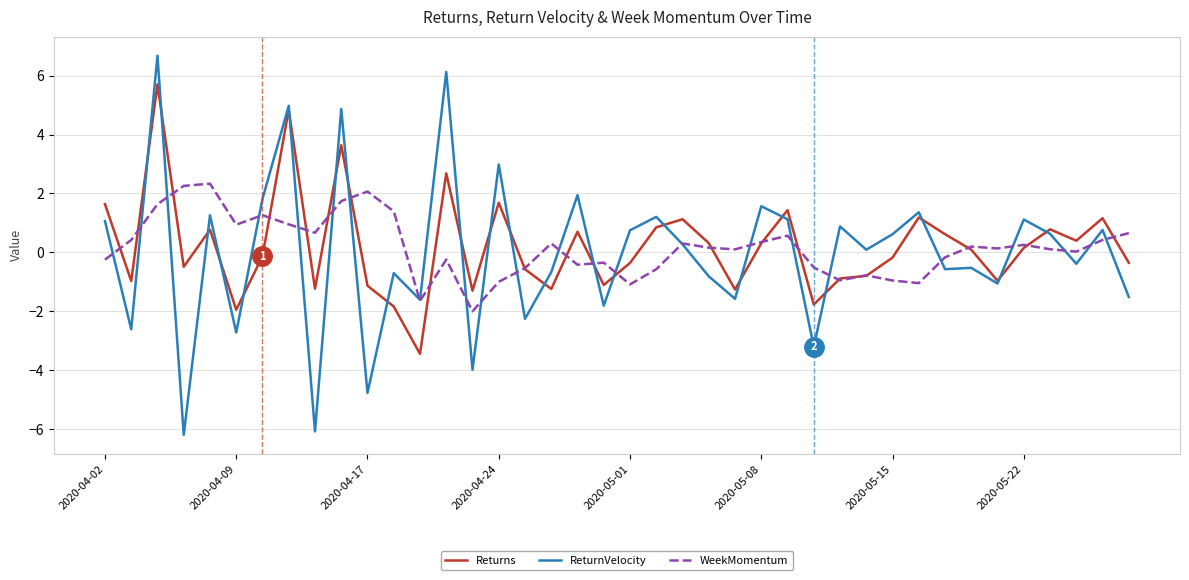

List the series in order of their peak value, lowest first.

WeekMomentum, Returns, ReturnVelocity